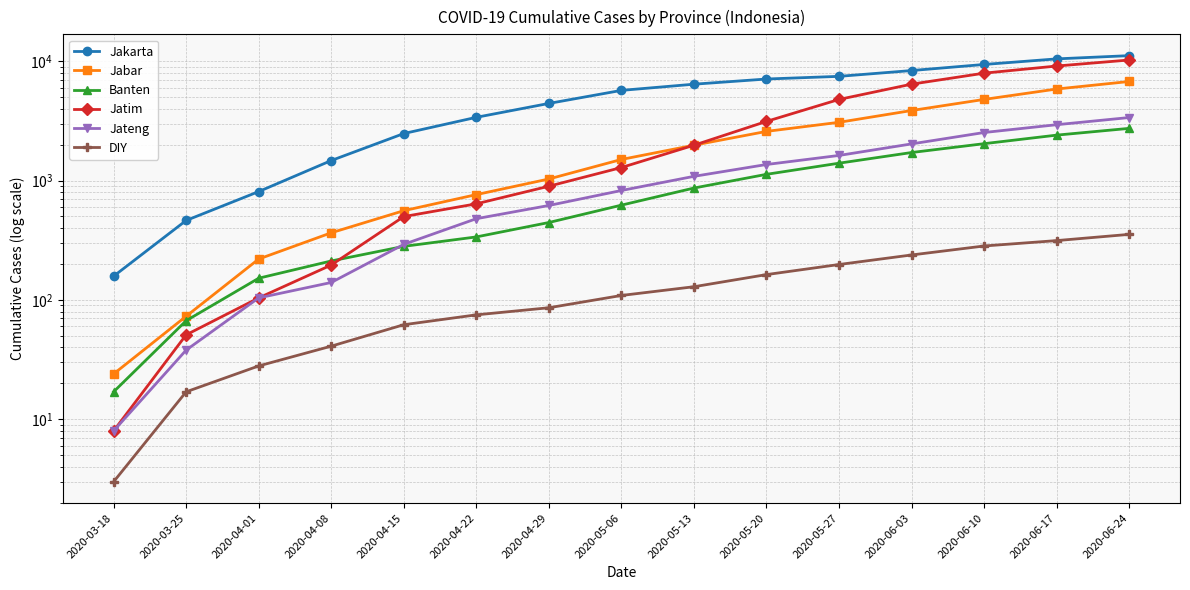

What is the value of the Banten point at the 7th from the left?

445